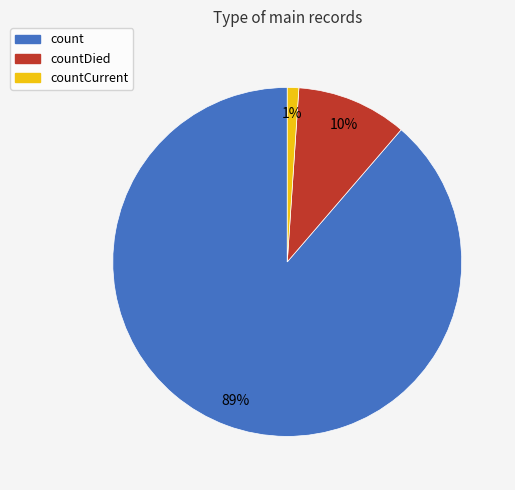

Is there any slice that represents more than half of the pie?

Yes